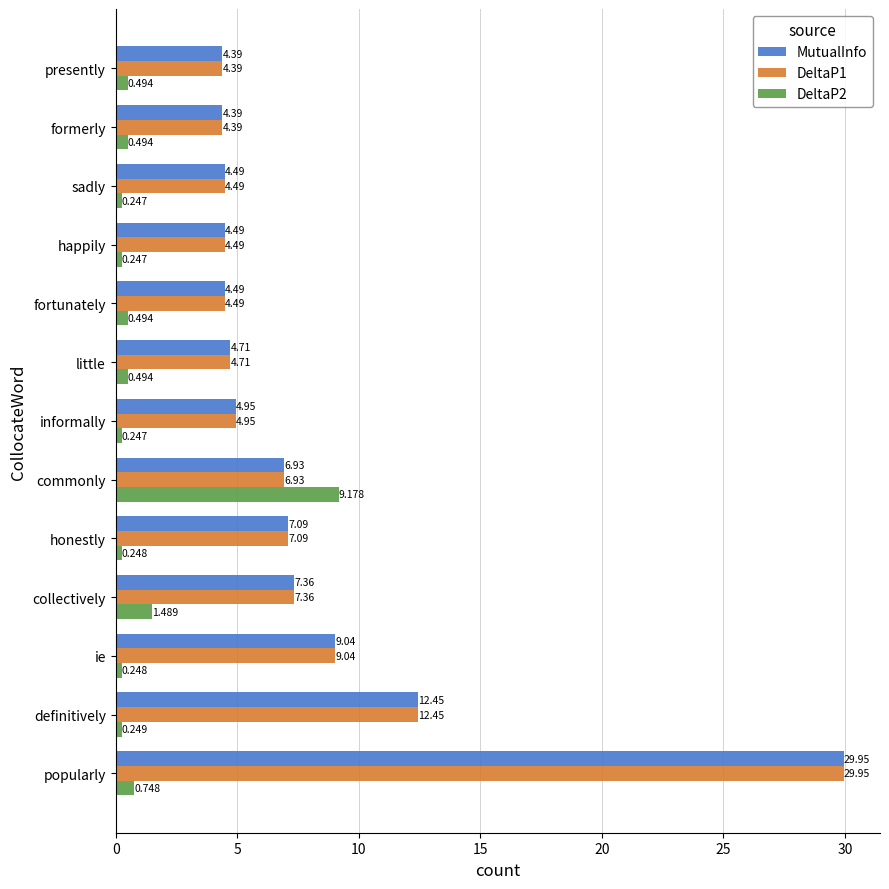

What is the highest value of the DeltaP2 series?

9.2